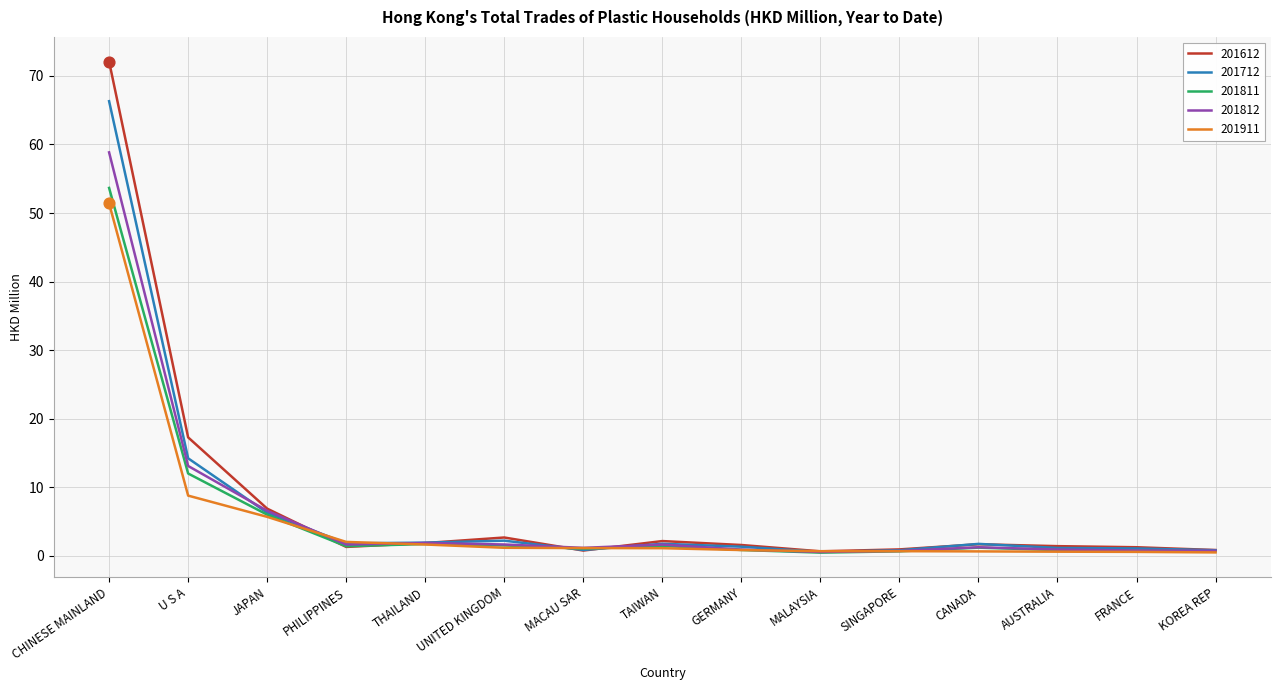

At which category is the sum across all series the highest?

CHINESE MAINLAND